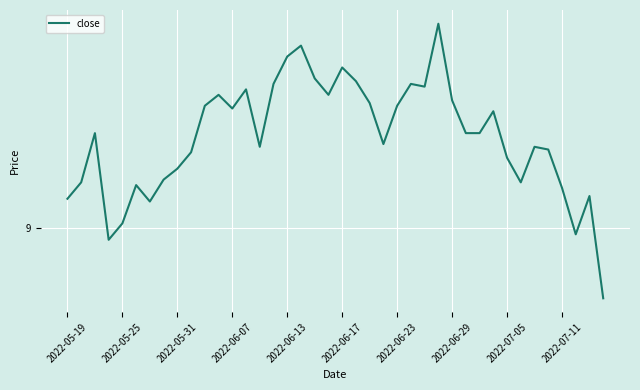

Is this an area chart (filled region under the line)?

No